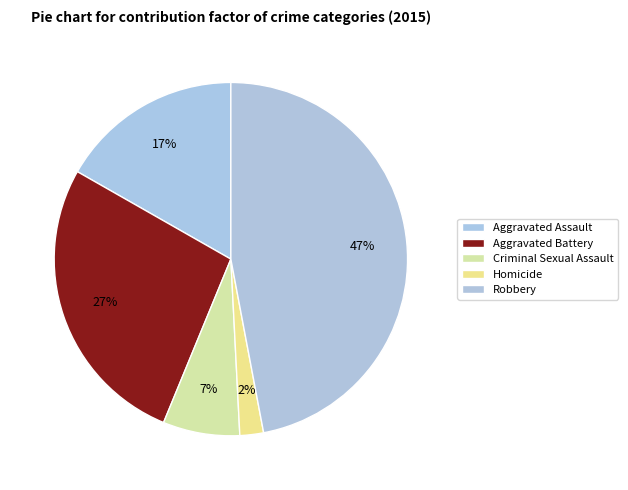

How many segments does this pie chart have?

5